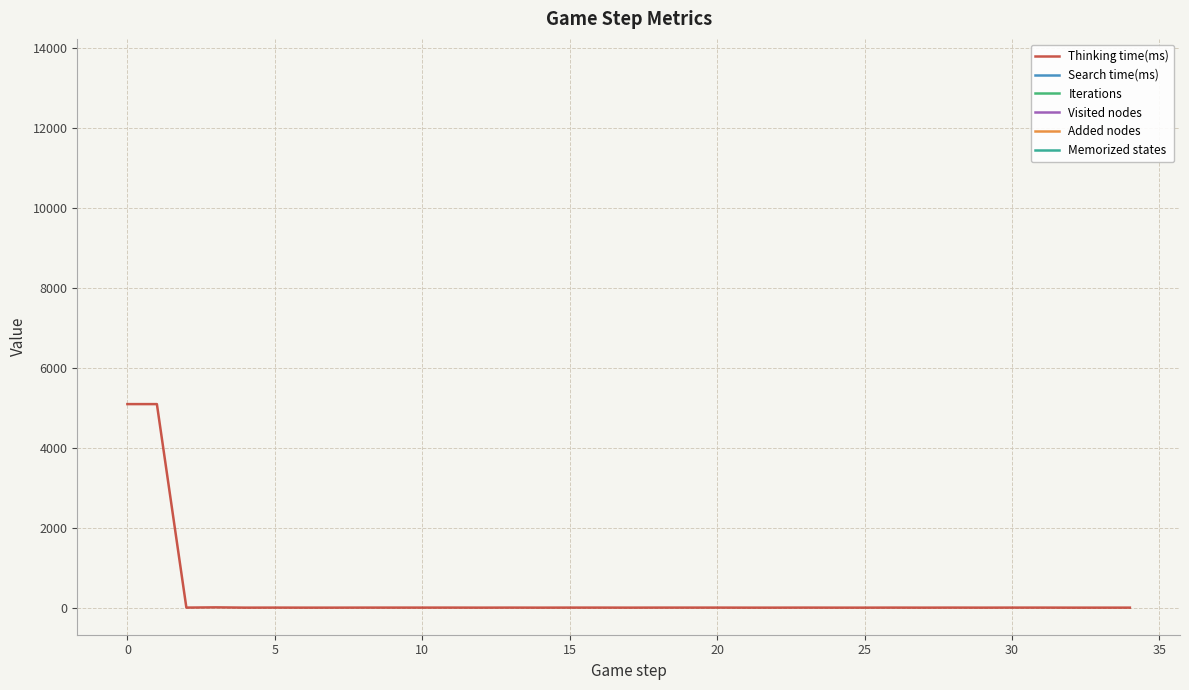

Does the chart display data point markers on the line(s)?

No